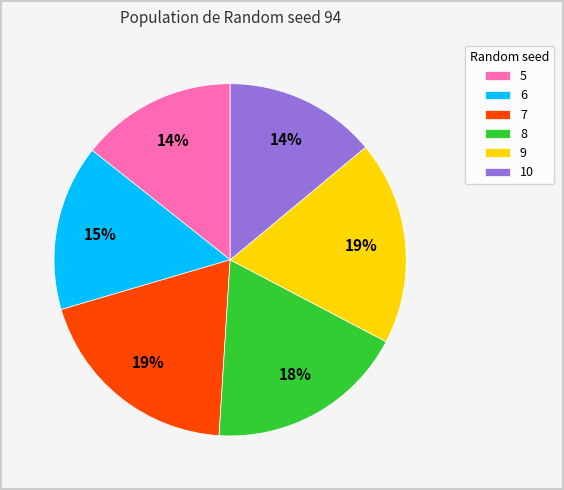

To the nearest percent, what percentage of the pie is 7?

19%